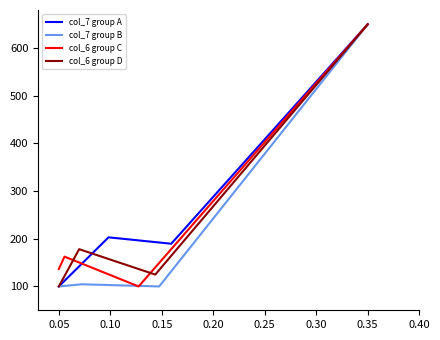

What is the maximum value for col_7 group B?

650.0